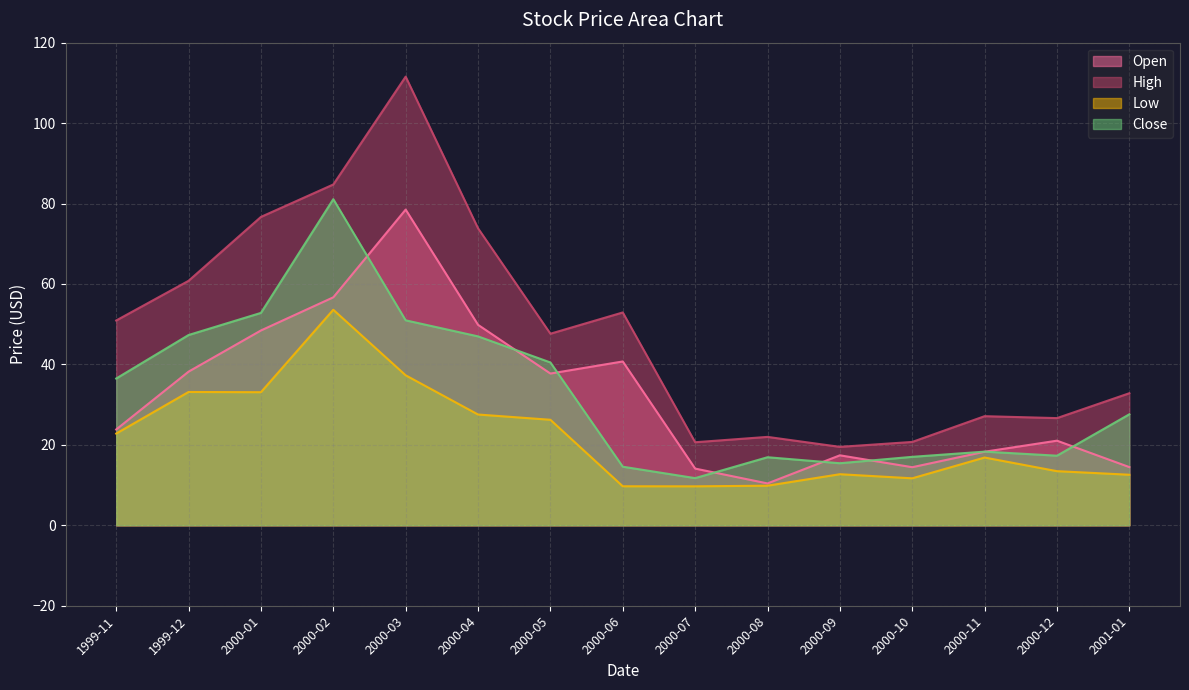

Between 2000-04 and 2000-09, which series saw the biggest shift?

High